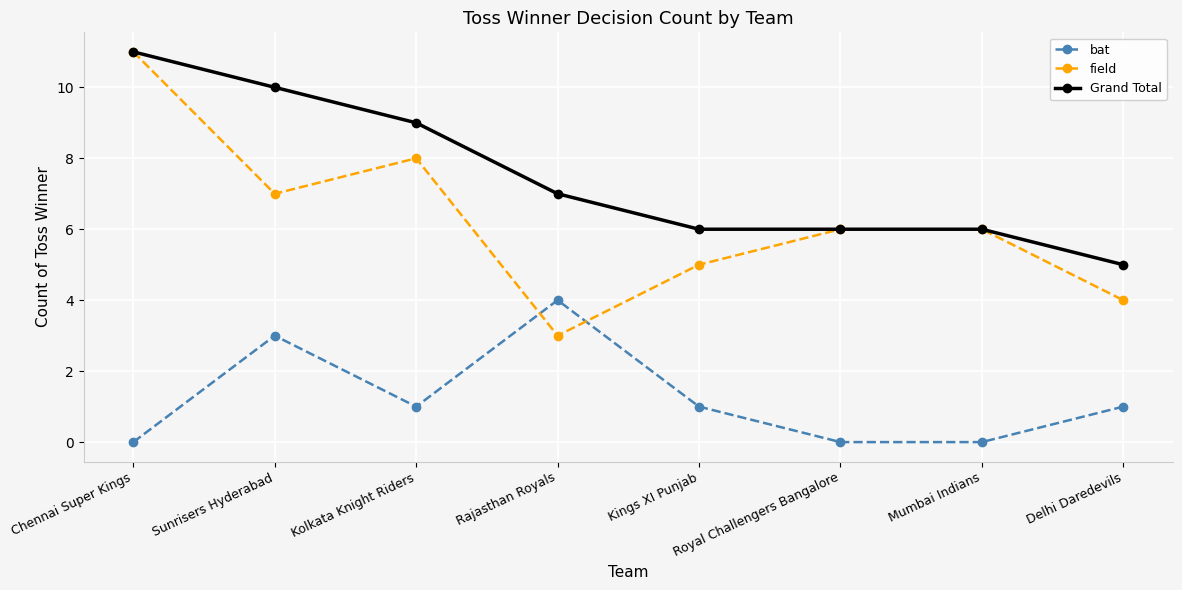

What is the average value of the Grand Total series?

8